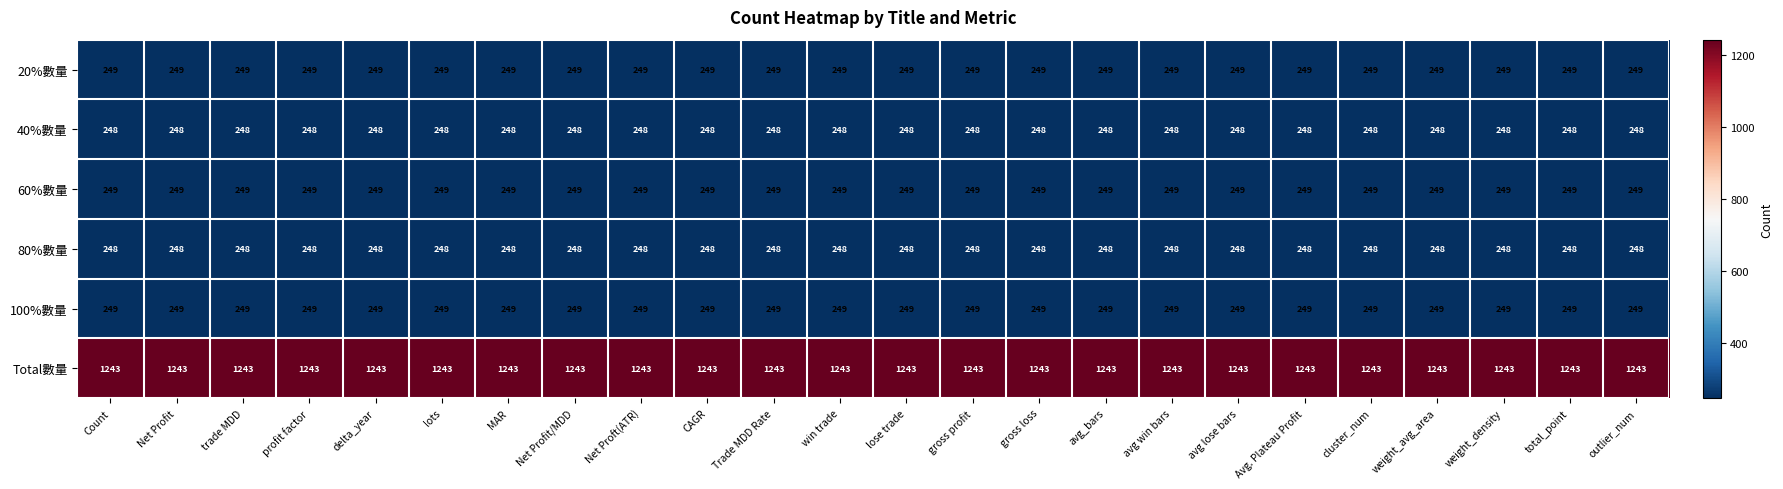

Is it true that 60%數量 equals 249 at Net Proft(ATR)?

True